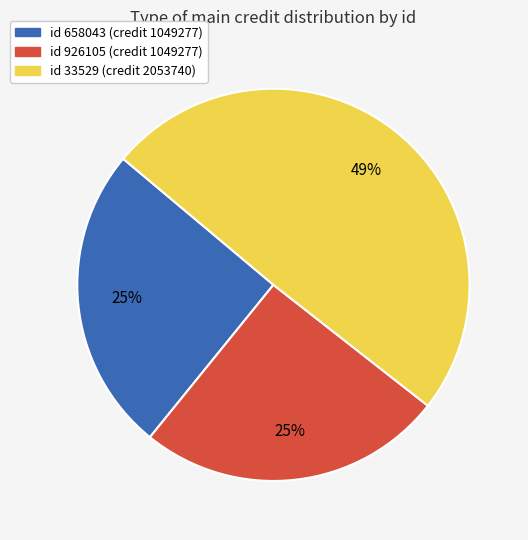

Does any single category account for the majority?

No